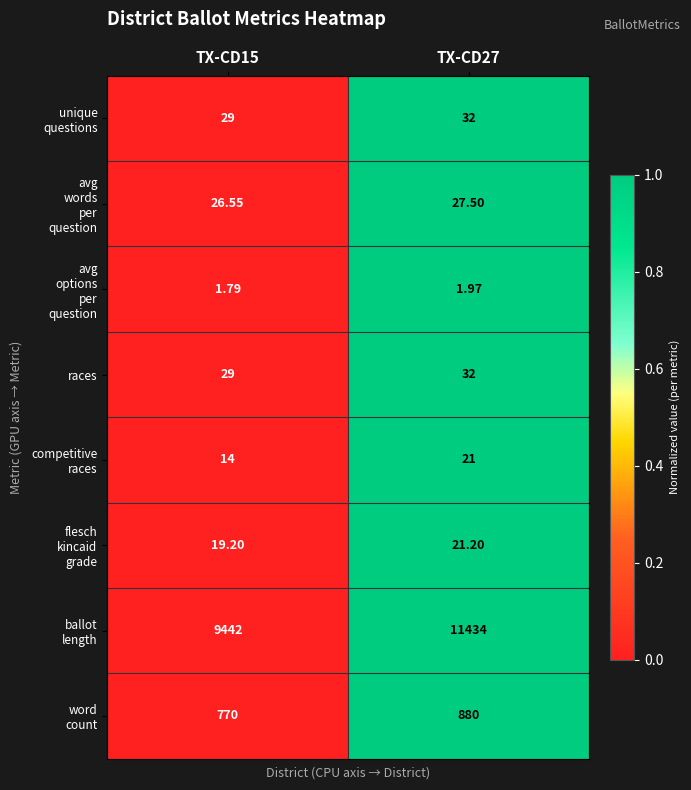

At which category is the sum across all series the highest?

TX-CD27